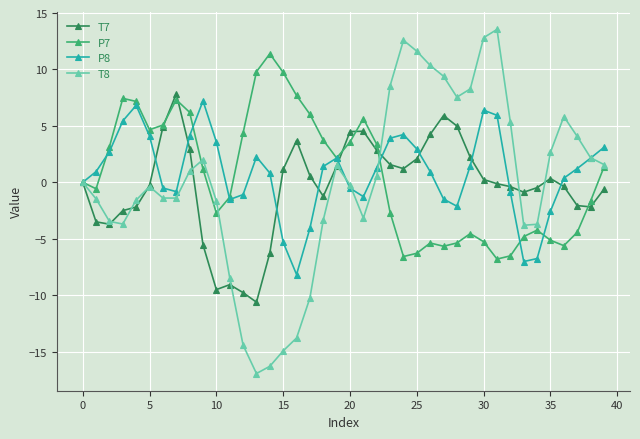

What is the maximum value for P7?

11.4